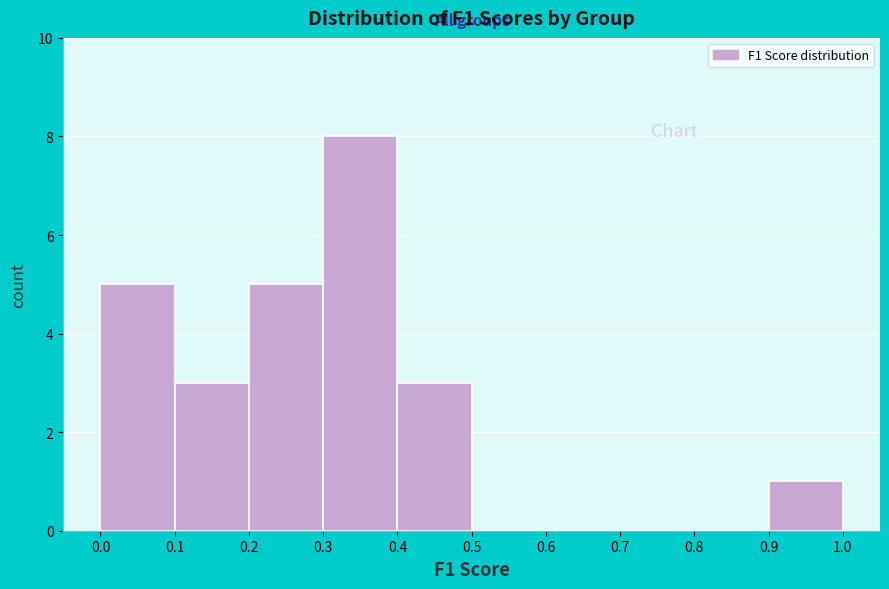

Reading left to right, transcribe this chart: for each bar, give the range it covers on the x-axis and its height. The values are not printed on the chart, so give them approximately, as read against the axis.

0.0 to 0.1: 5
0.1 to 0.2: 3
0.2 to 0.3: 5
0.3 to 0.4: 8
0.4 to 0.5: 3
0.5 to 0.6: 0
0.6 to 0.7: 0
0.7 to 0.8: 0
0.8 to 0.9: 0
0.9 to 1.0: 1